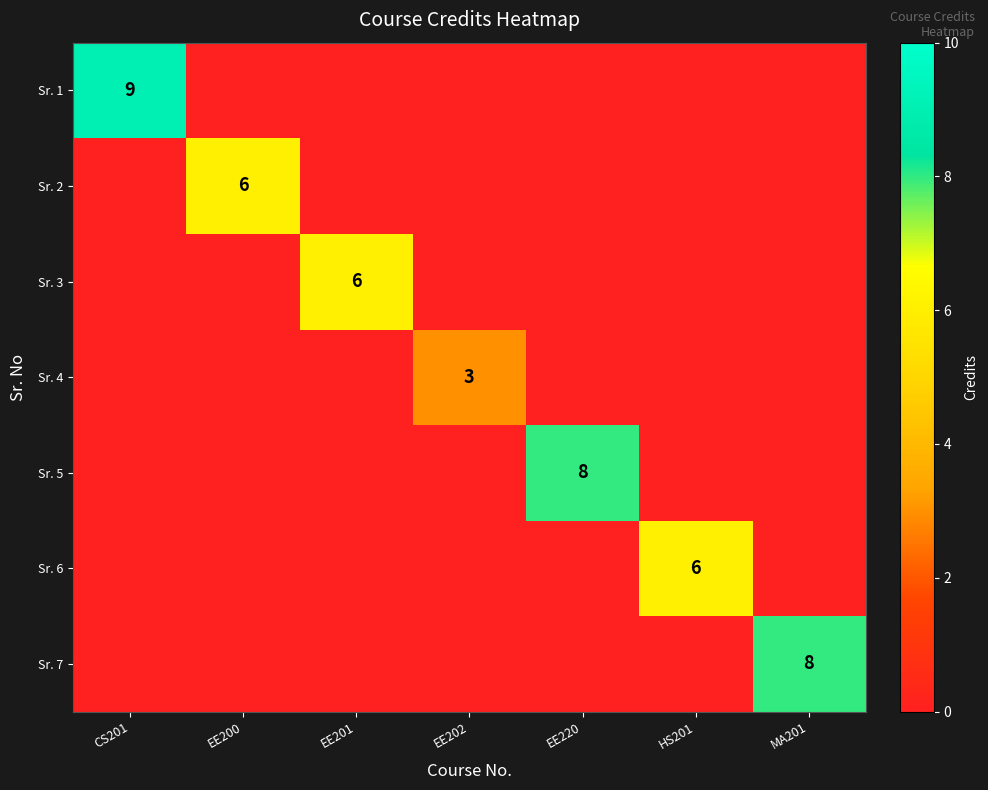

Where is Sr. 3 nearest to the value 3?

CS201